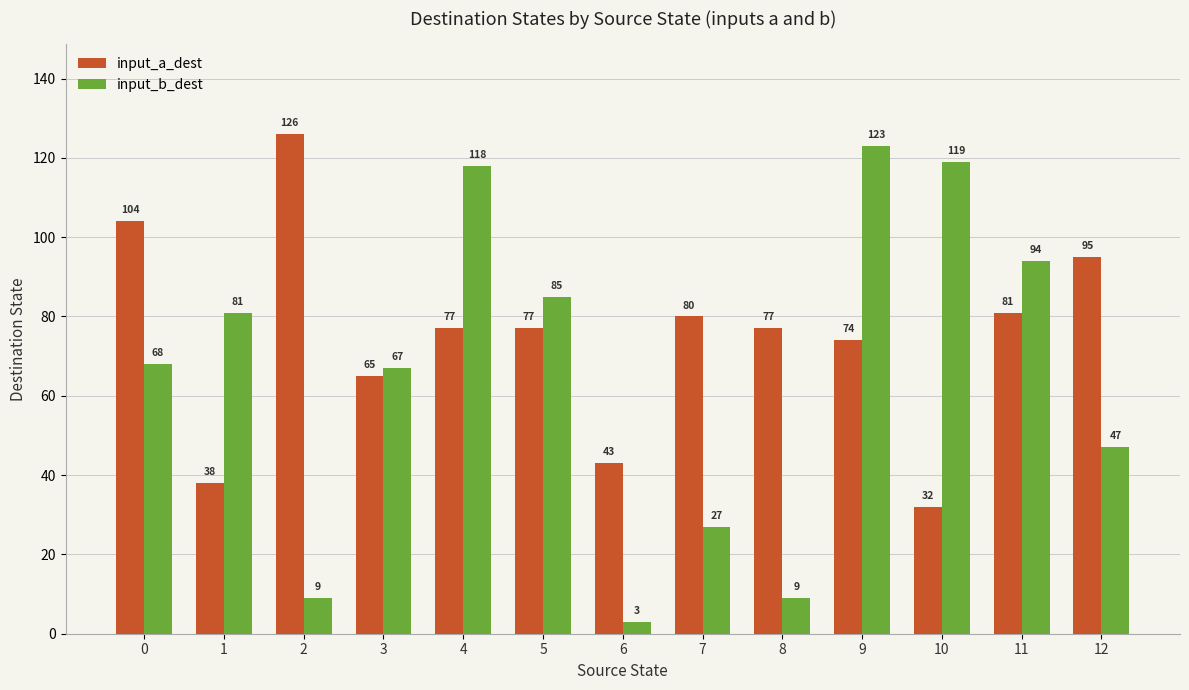

Which series has the largest total across all categories?

input_a_dest